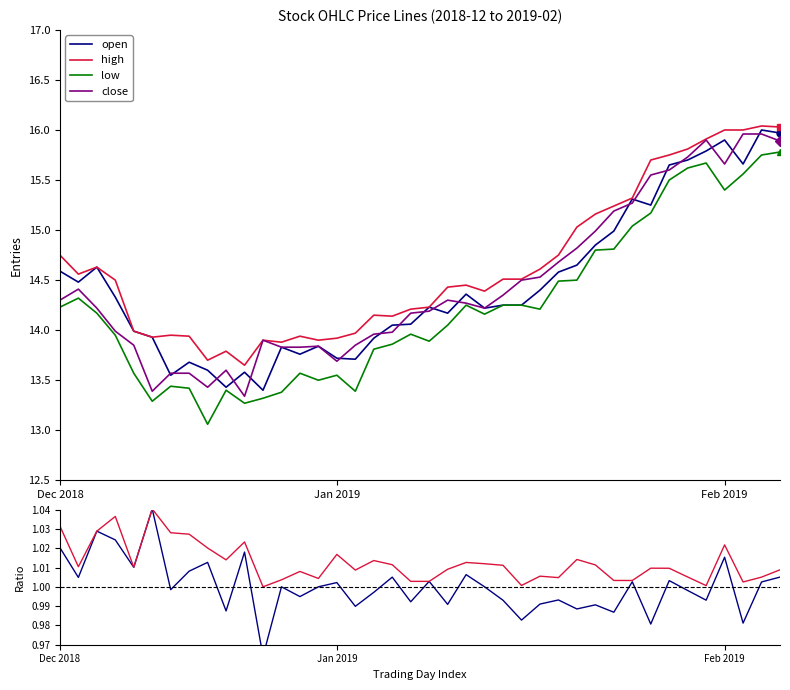

What is the maximum value for close?

16.0